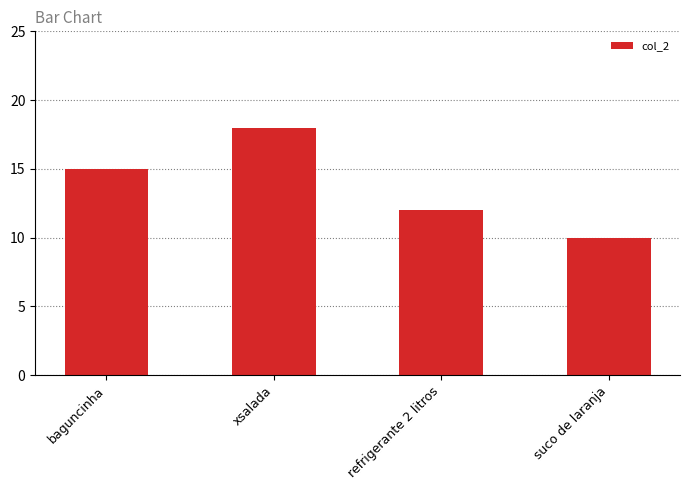

Between refrigerante 2 litros and xsalada, which is larger?

xsalada